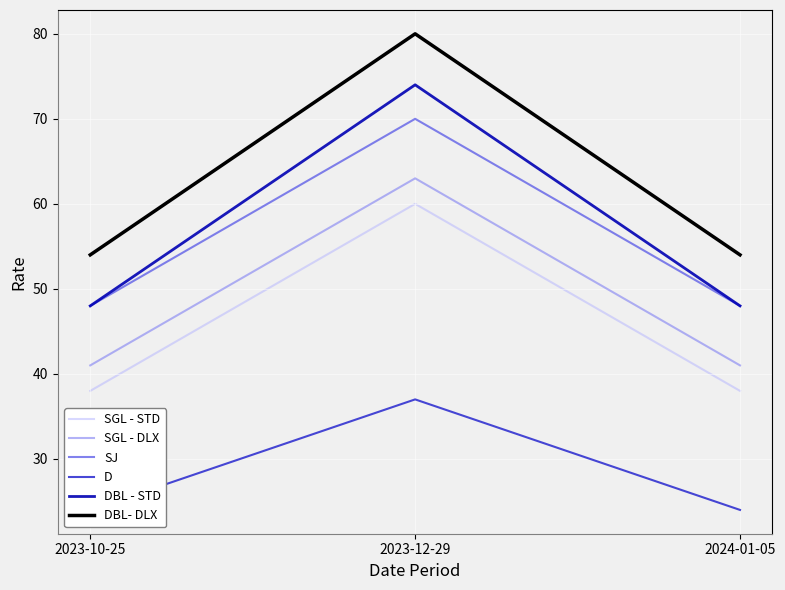

What position from the right is 2024-01-05?

1